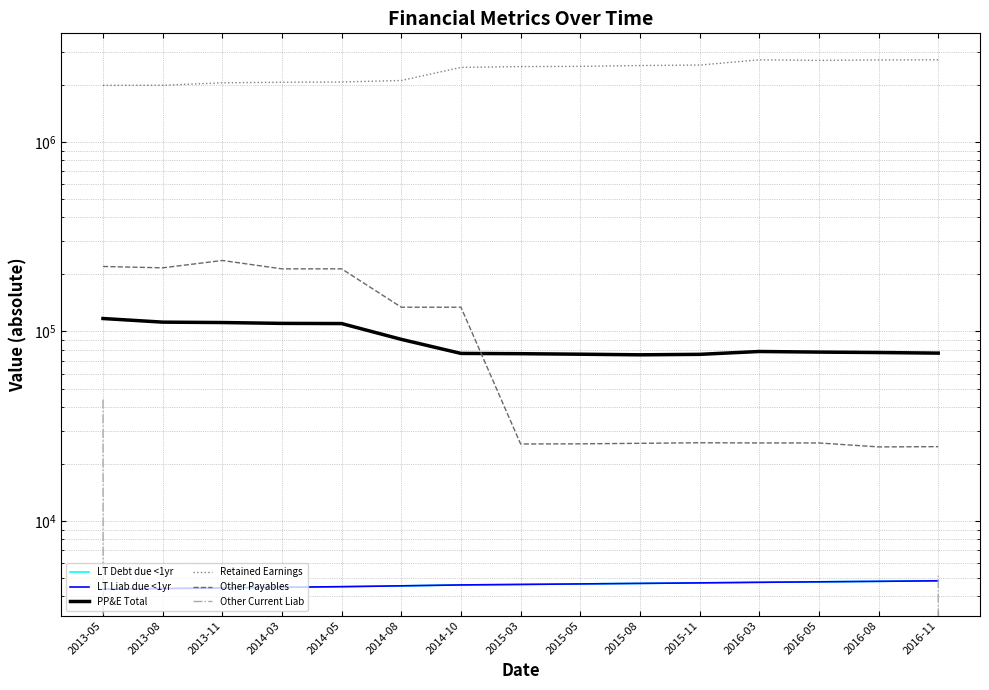

How many data points does each series have?

15